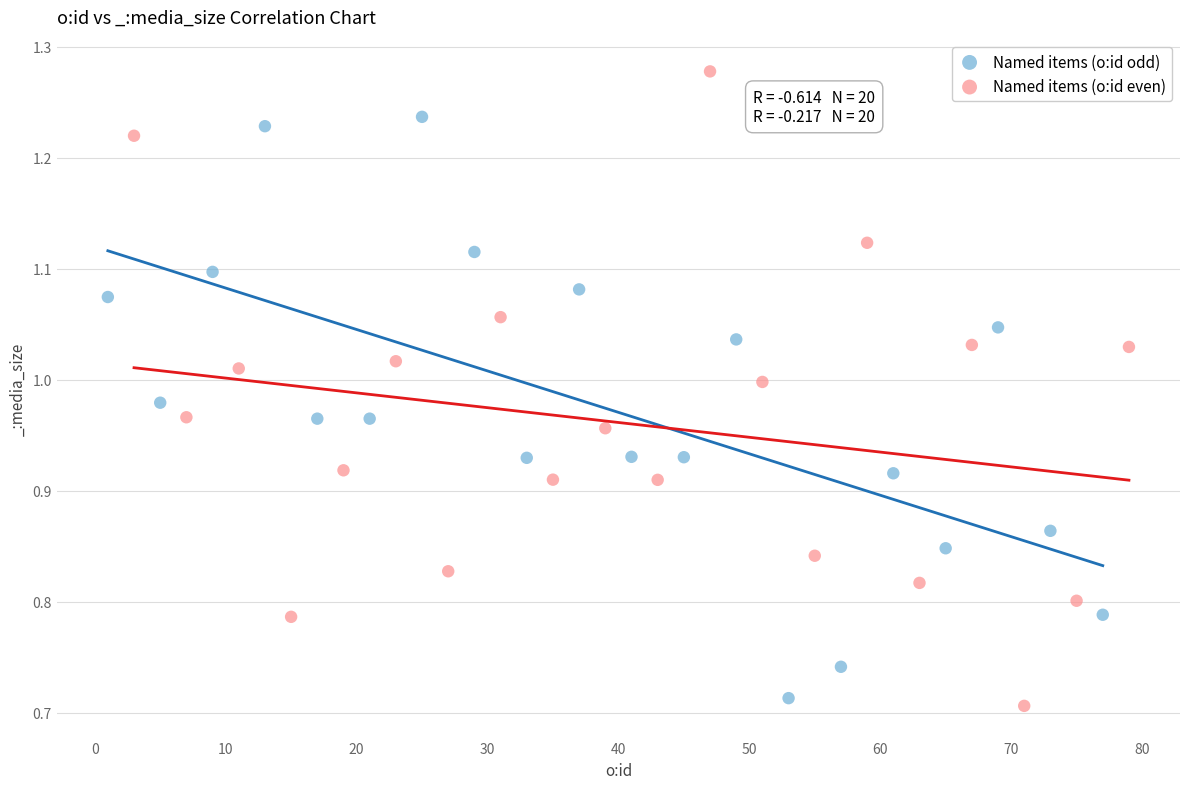

Which series contains the highest Y value?

Named items (o:id even)